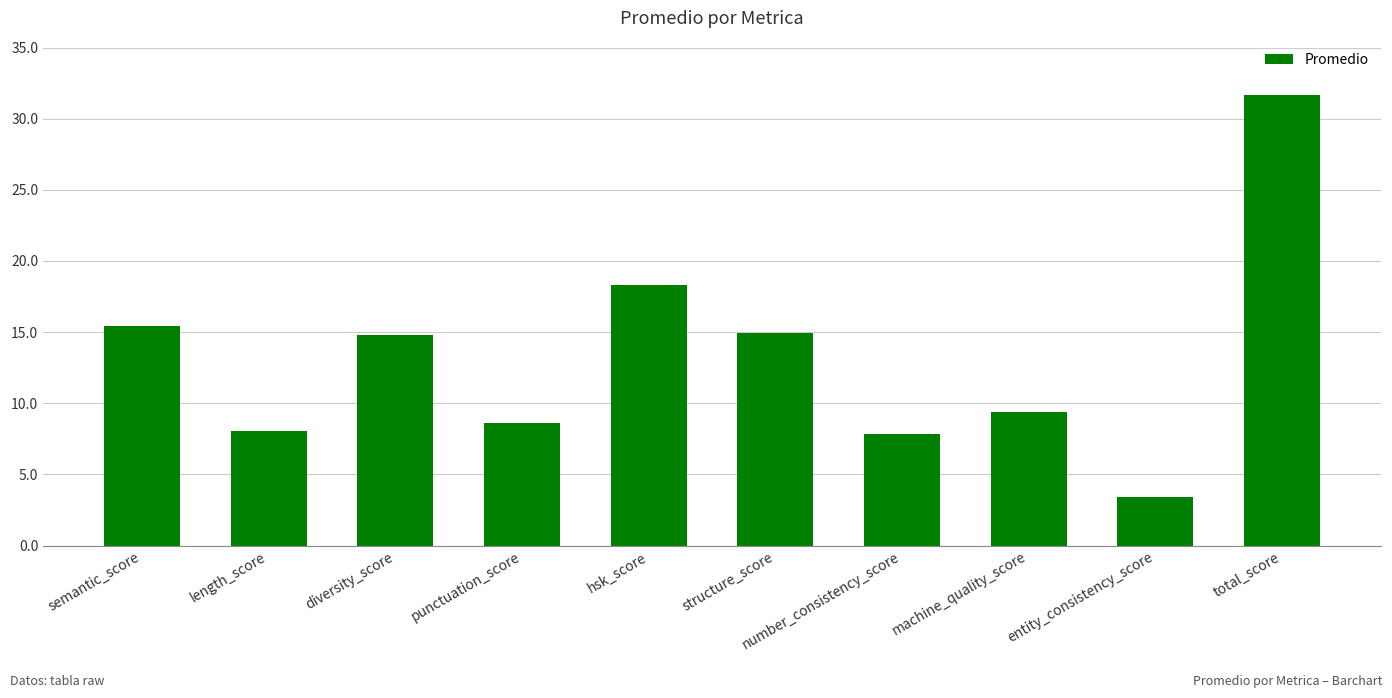

What is the sum of the values at semantic_score and total_score?

47.1